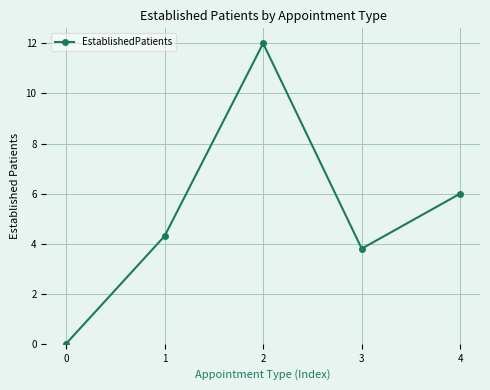

List the labels in order of value, smallest first.

0, 3, 1, 4, 2